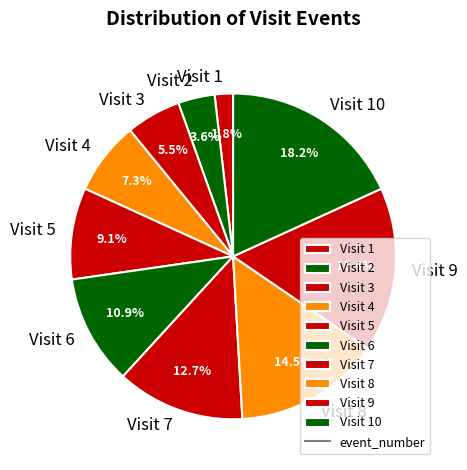

What is the total percentage of Visit 8 and Visit 10?

32.7%